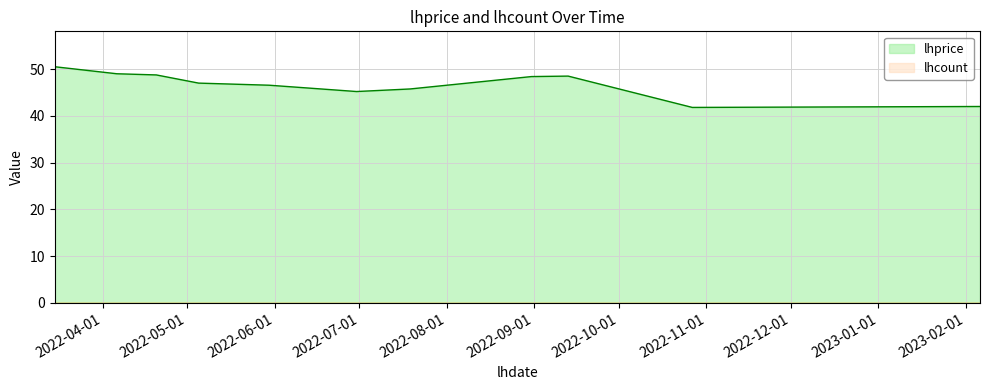

What is the change in value from 2022-05-30 to 2022-09-13?

+2.0